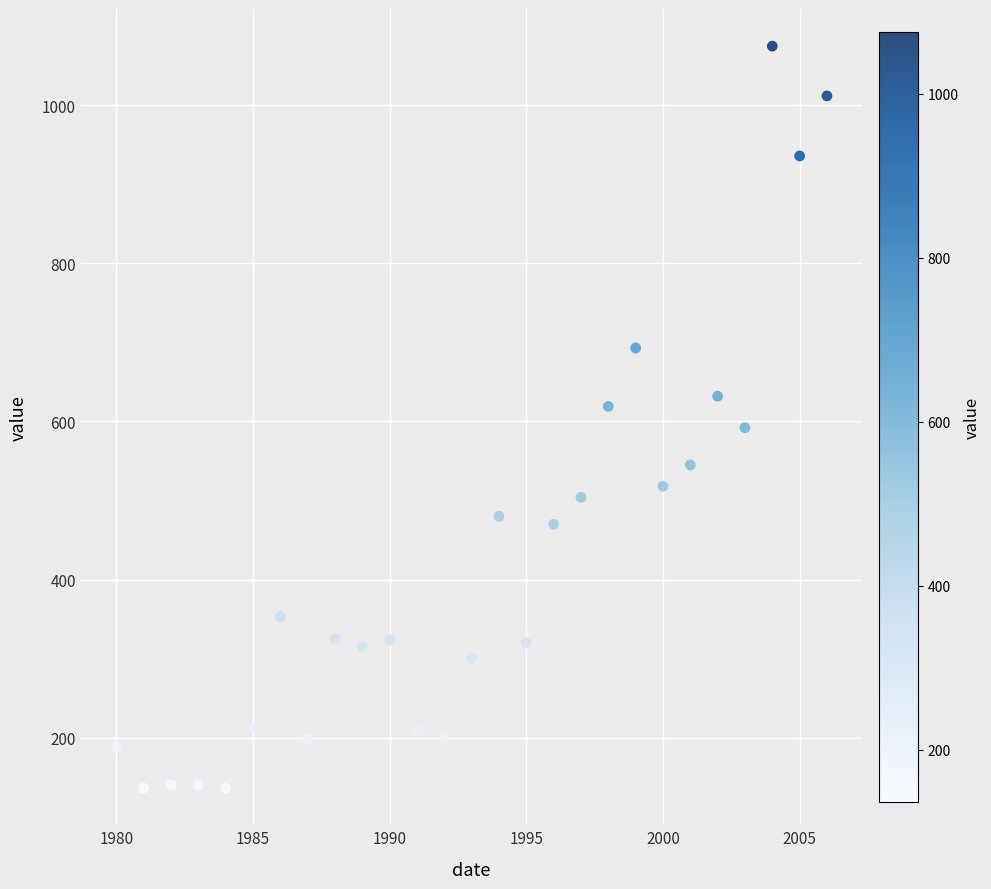

What is the range of X values (max minus min)?

26